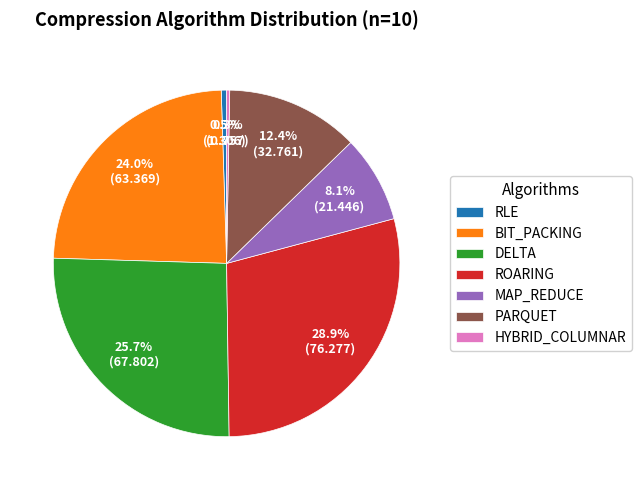

How many slices are in this pie chart?

7